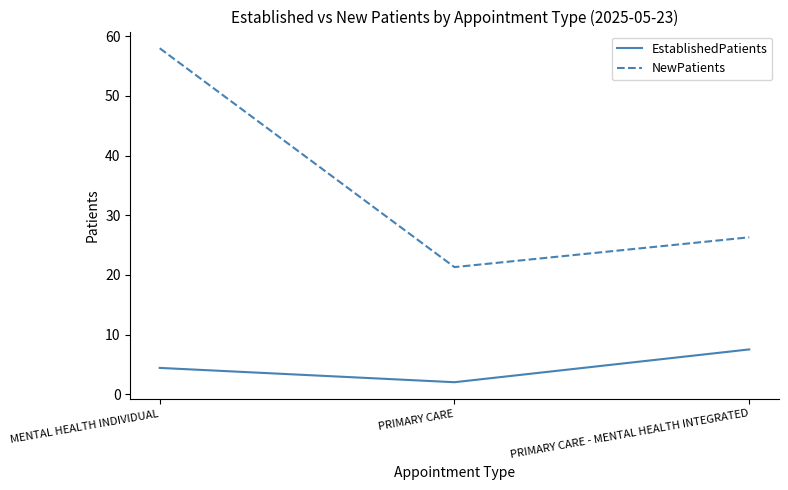

Is this an area chart (filled region under the line)?

No